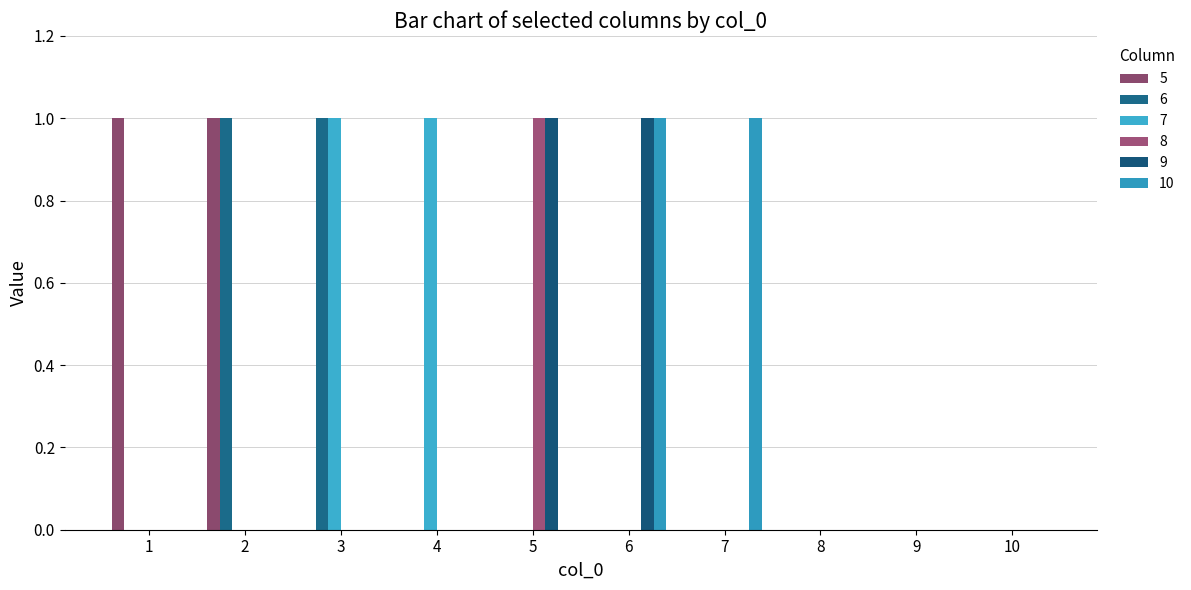

Are the bars grouped side by side (vs. stacked)?

Yes